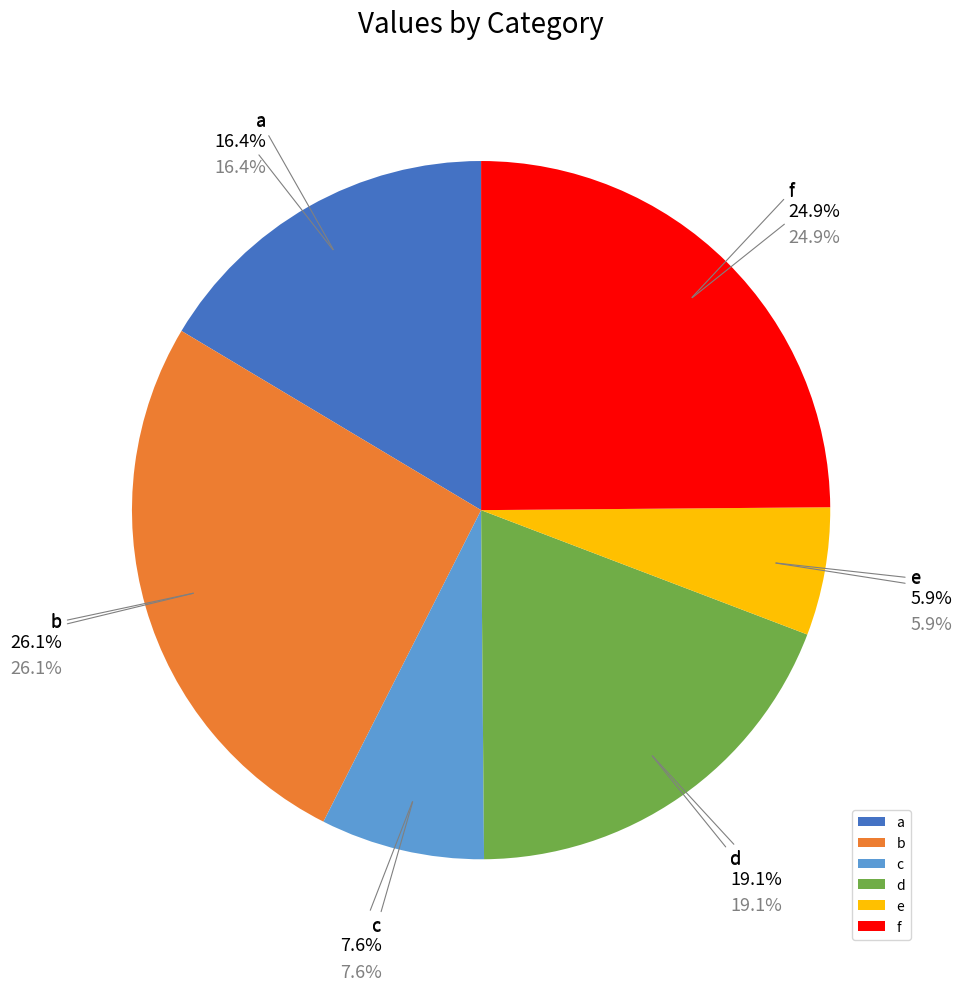

Between a and c, which is larger?

a